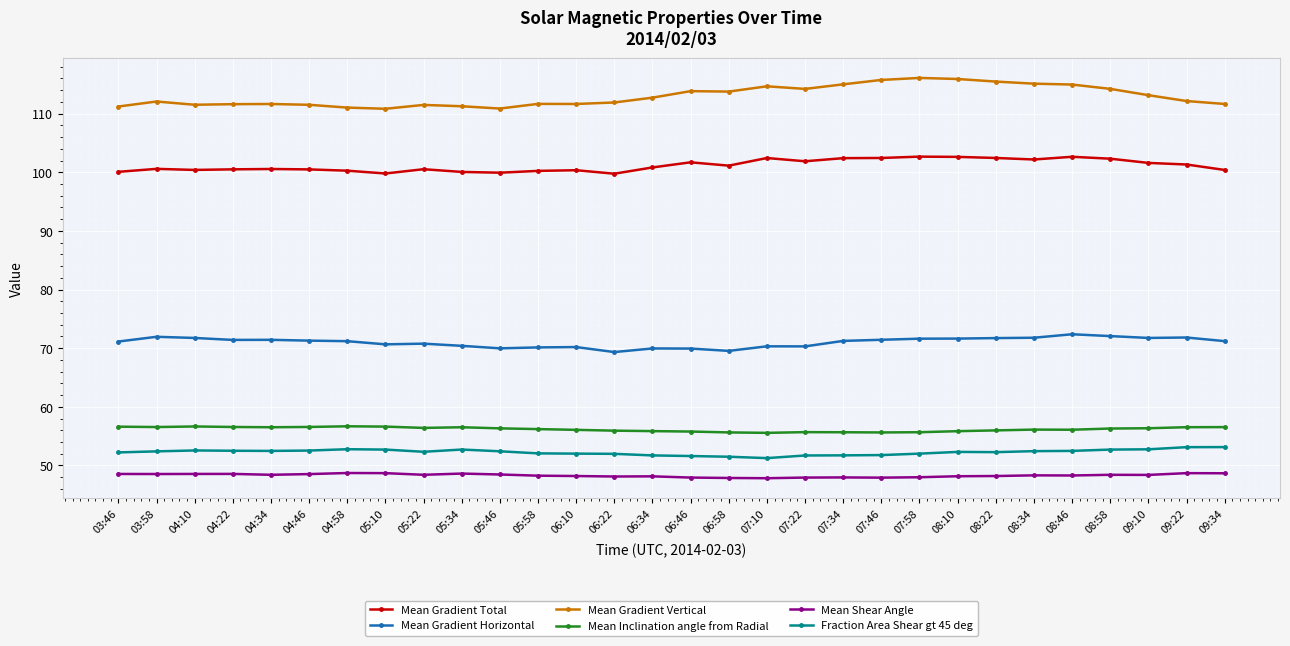

What is the total value across all series at 08:58?

446.0